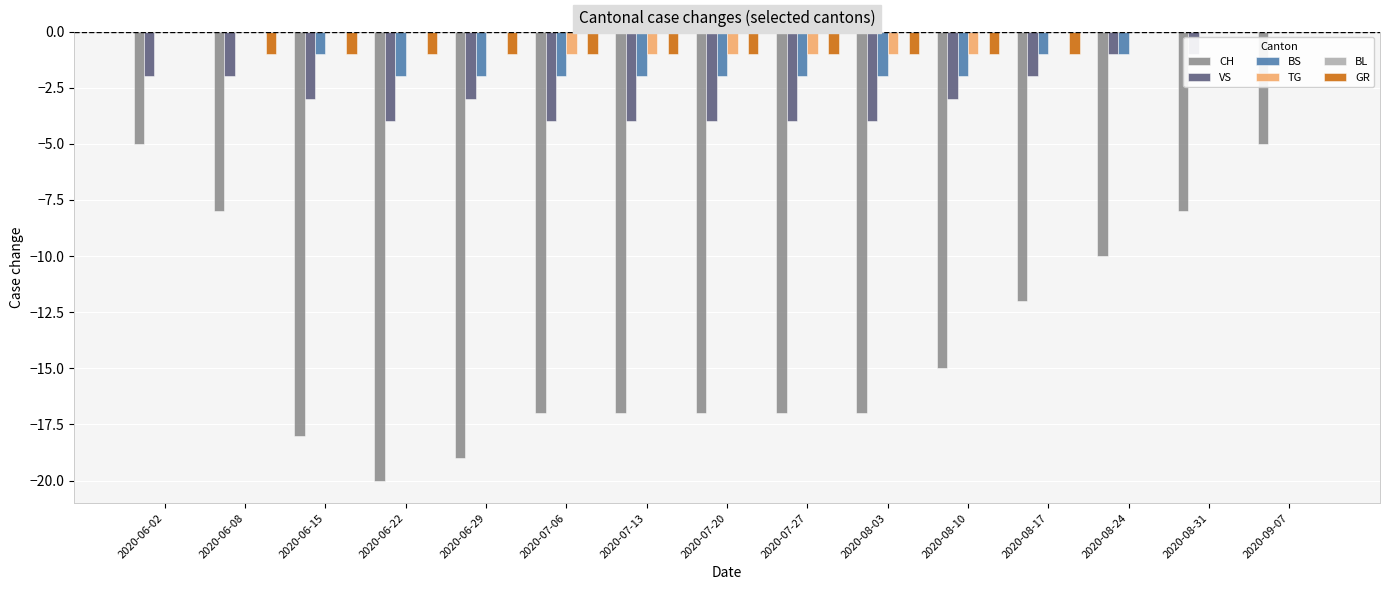

What is the sum of all CH values?

-205